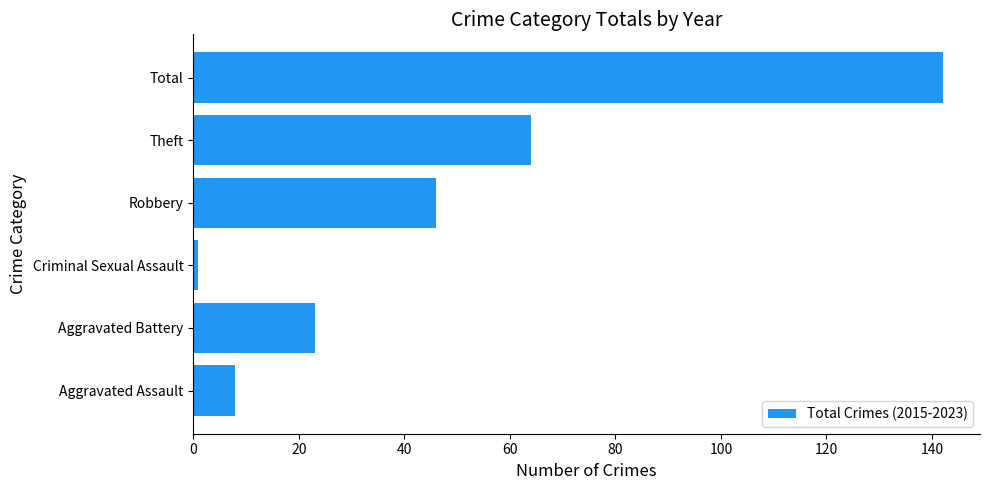

The value at Theft is 87. True or false?

False